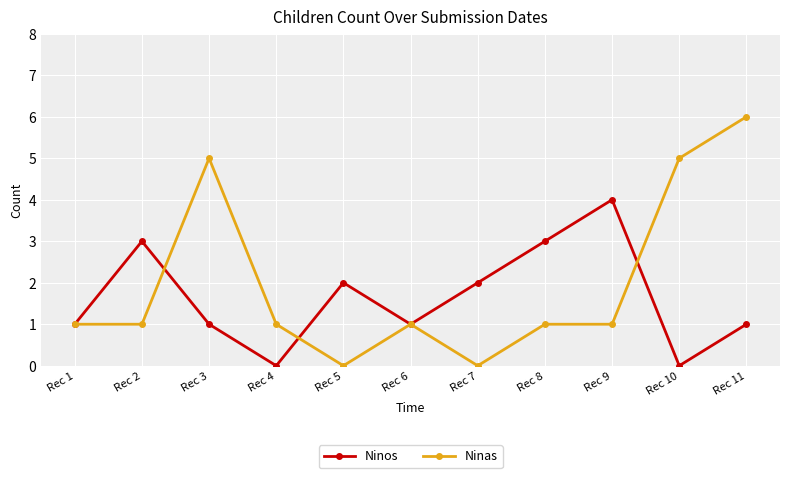

What are all the series names shown in the legend?

Ninos, Ninas